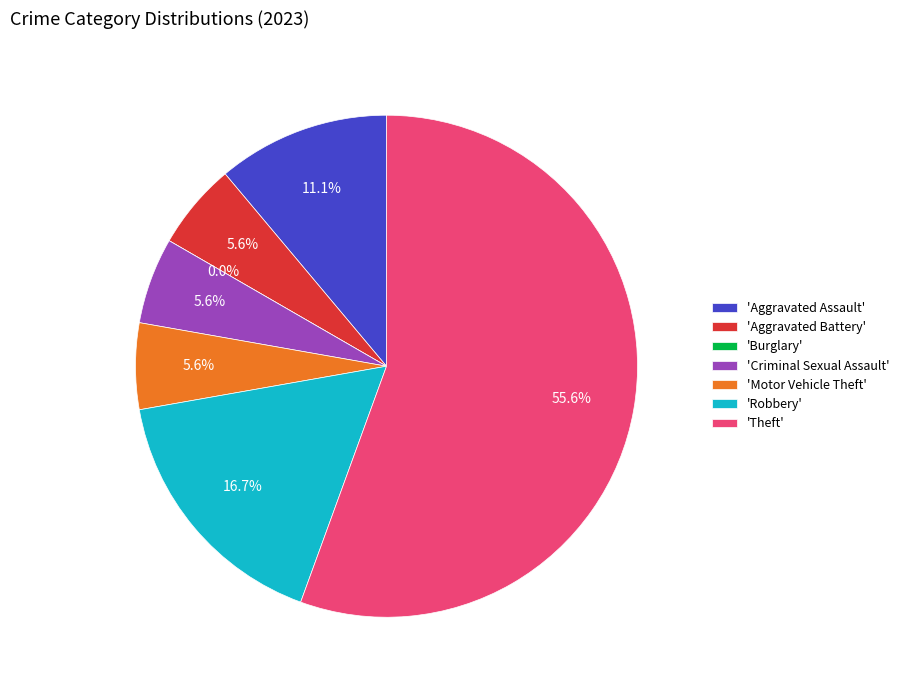

How many slices are in this pie chart?

7